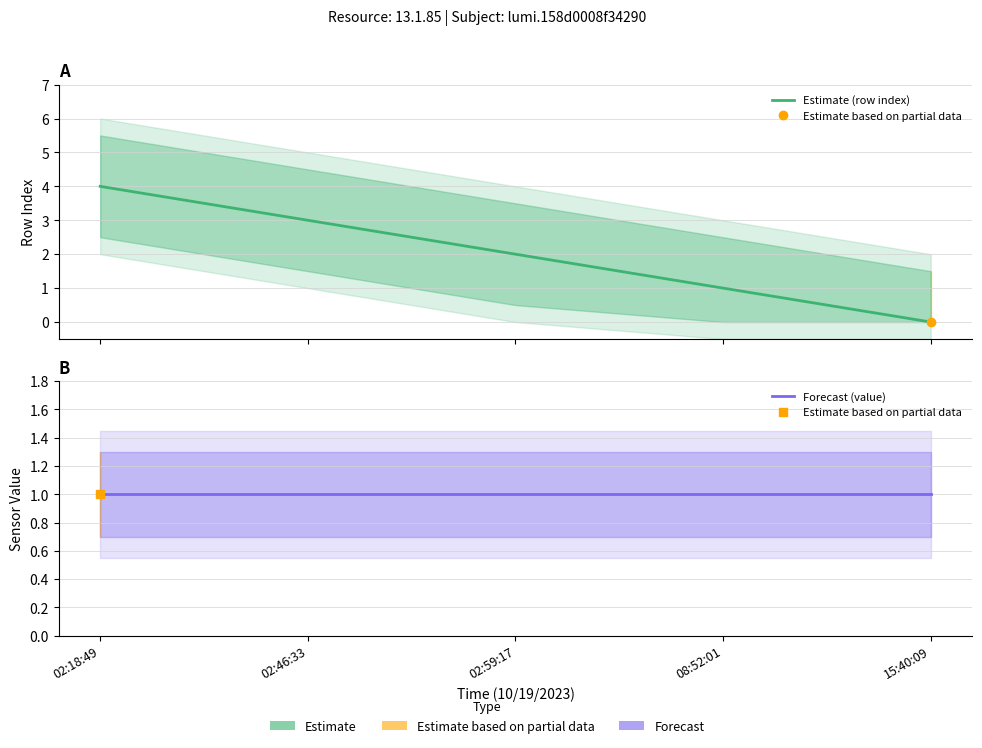

What is the greatest value displayed?

4